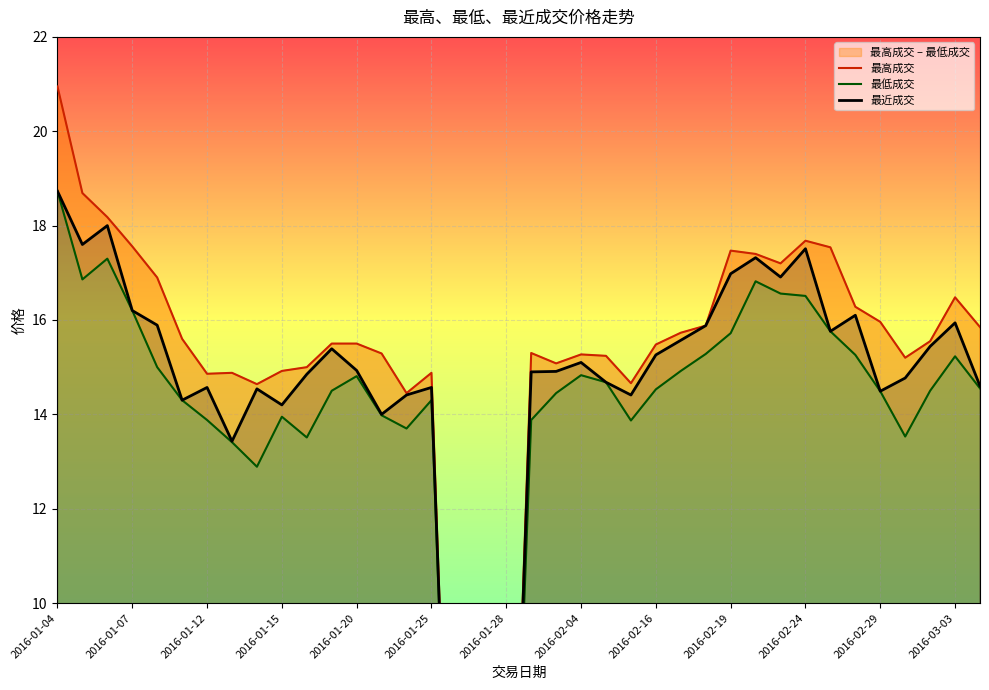

True or false: 最近成交 has more than 0 points higher than both neighbors.

True